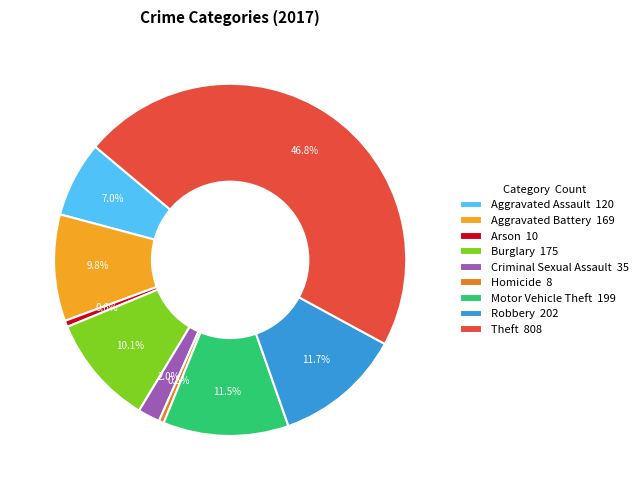

Combined, what portion of the pie is Robbery 202 and Aggravated Battery 169?

21.5%